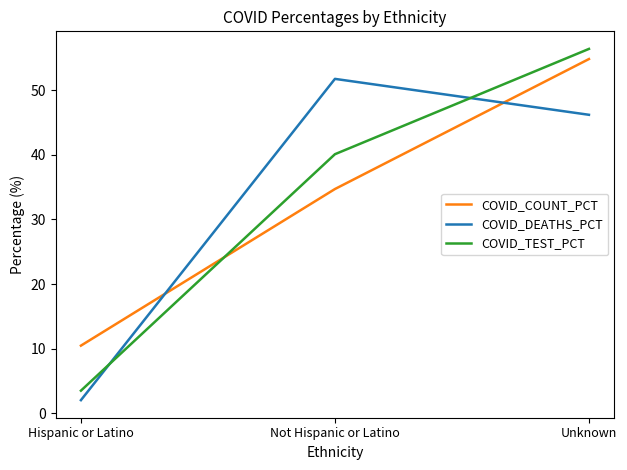

Is the value of COVID_COUNT_PCT at Not Hispanic or Latino greater than the value of COVID_TEST_PCT at Not Hispanic or Latino?

No